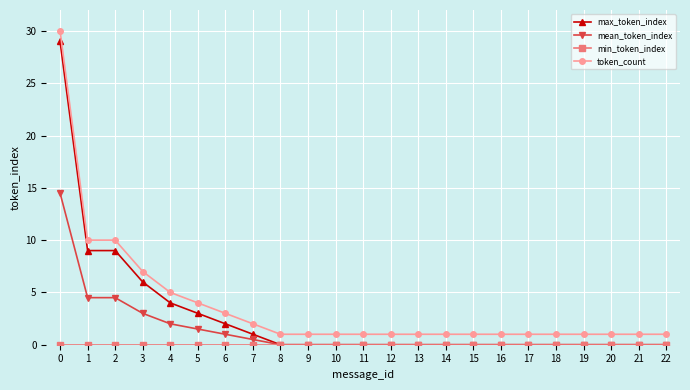

Is this an area chart (filled region under the line)?

No